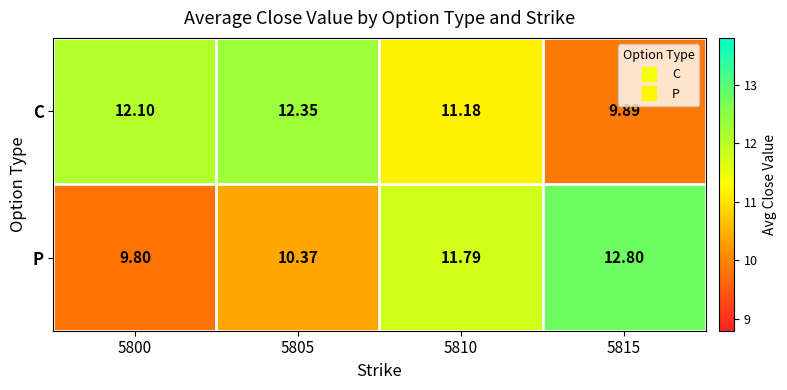

At which category does the chart reach its minimum across all series?

5800